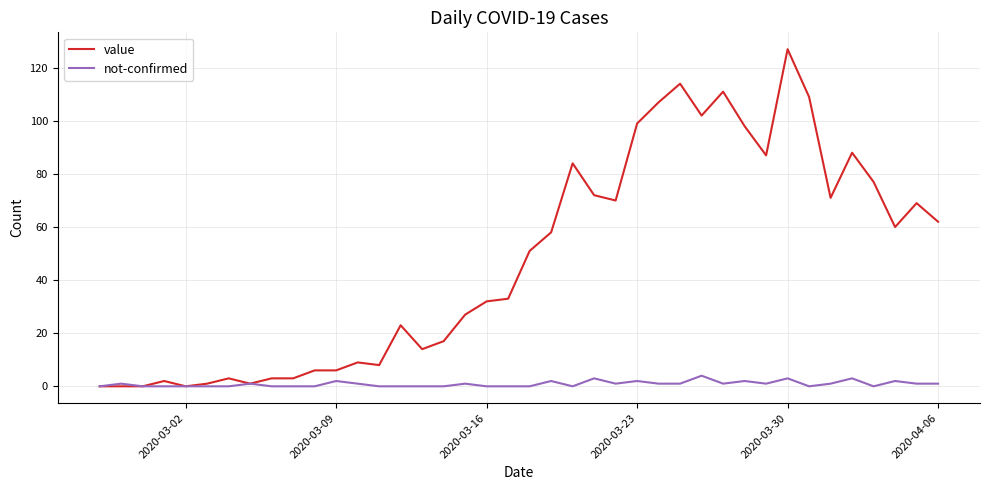

How many lines are shown in the chart?

2